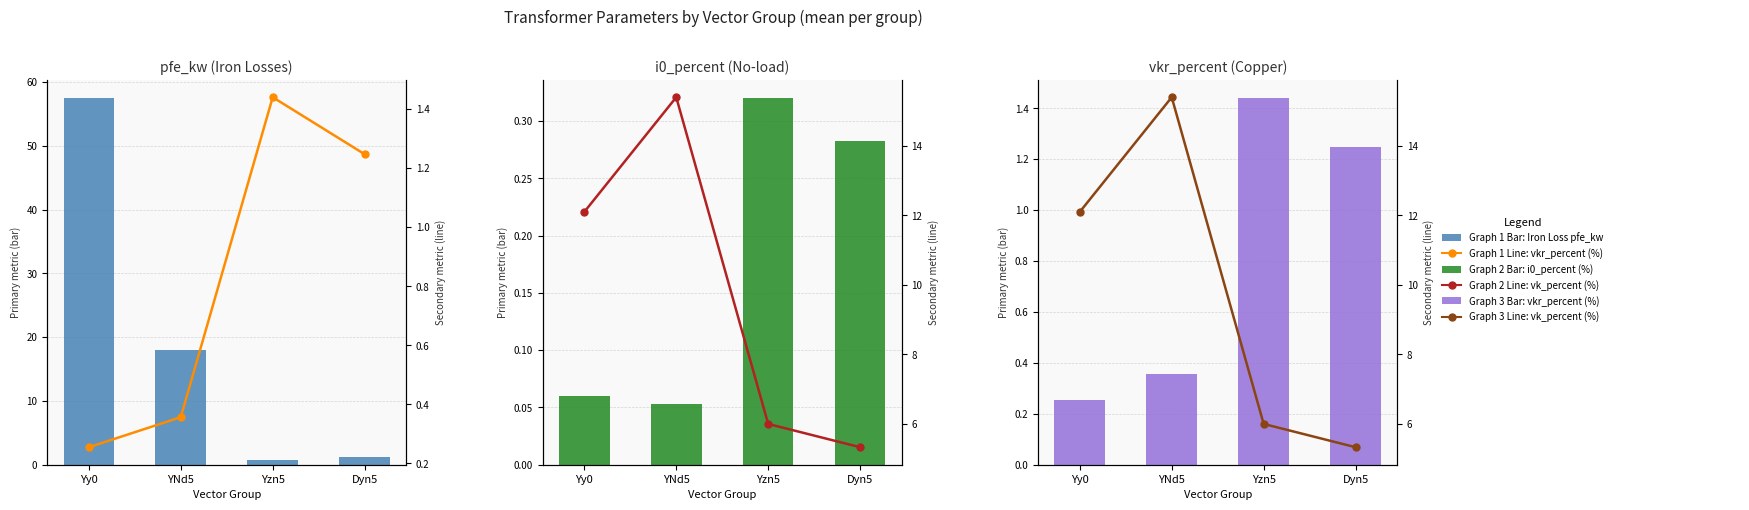

Is the value of vkr_percent (%) at Yy0 greater than the value of vk_percent (%) at Yy0?

No